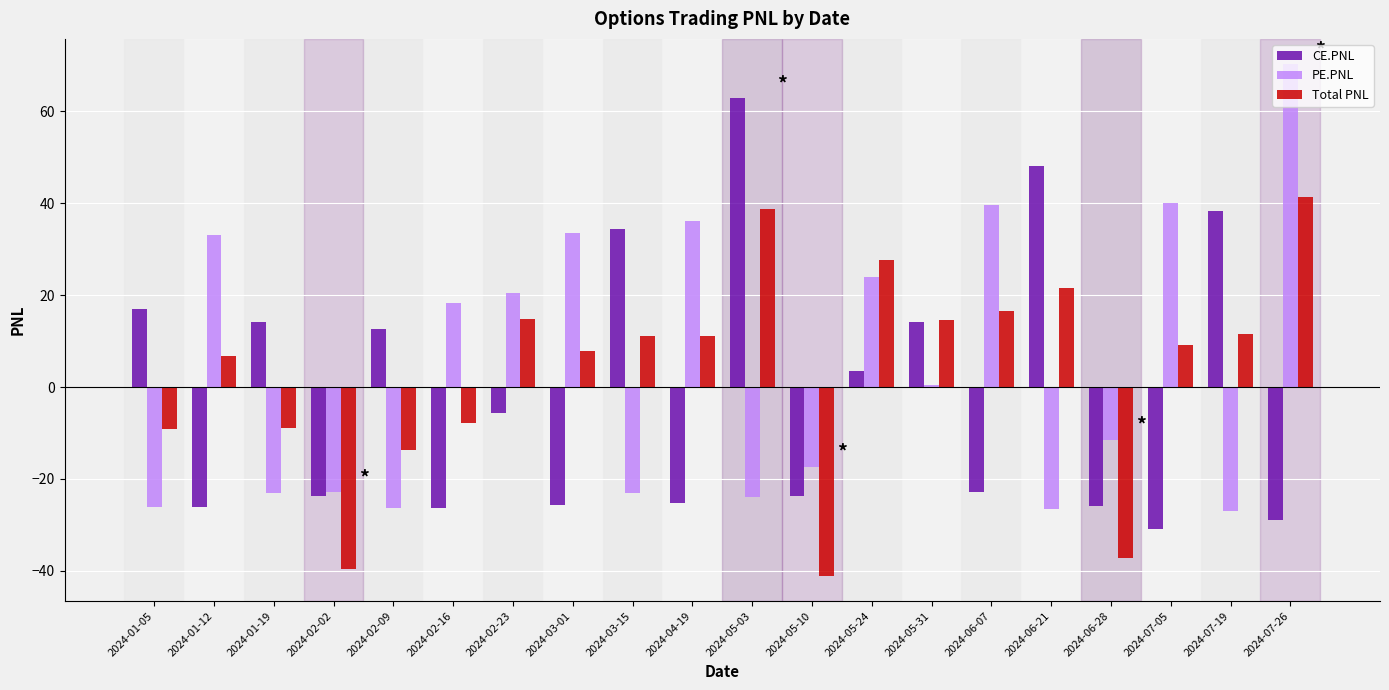

What is the sum of the CE.PNL values at 2024-02-02 and 2024-03-01?

-49.5